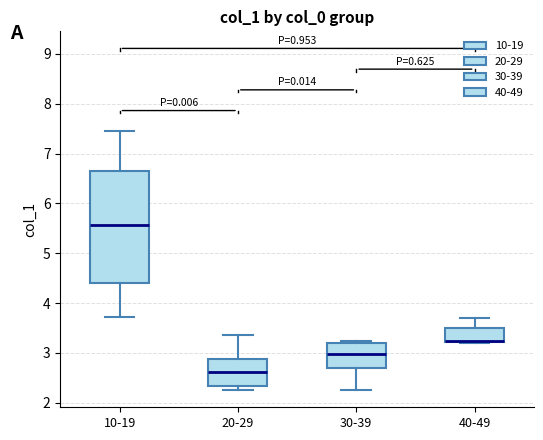

Which box is the tallest, from its lower edge to its upper edge?

10-19